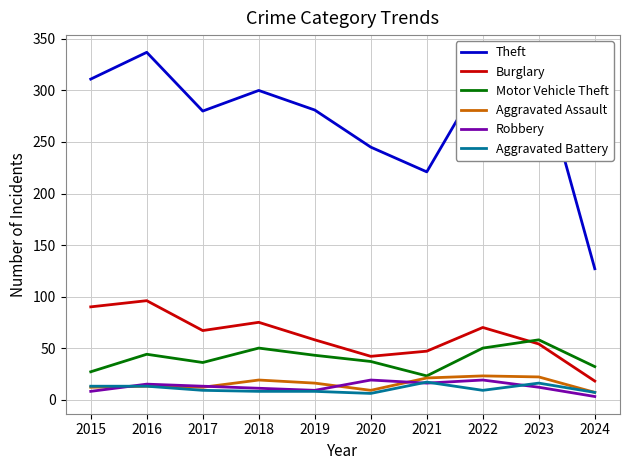

The value of Motor Vehicle Theft at 2022 is 76. True or false?

False